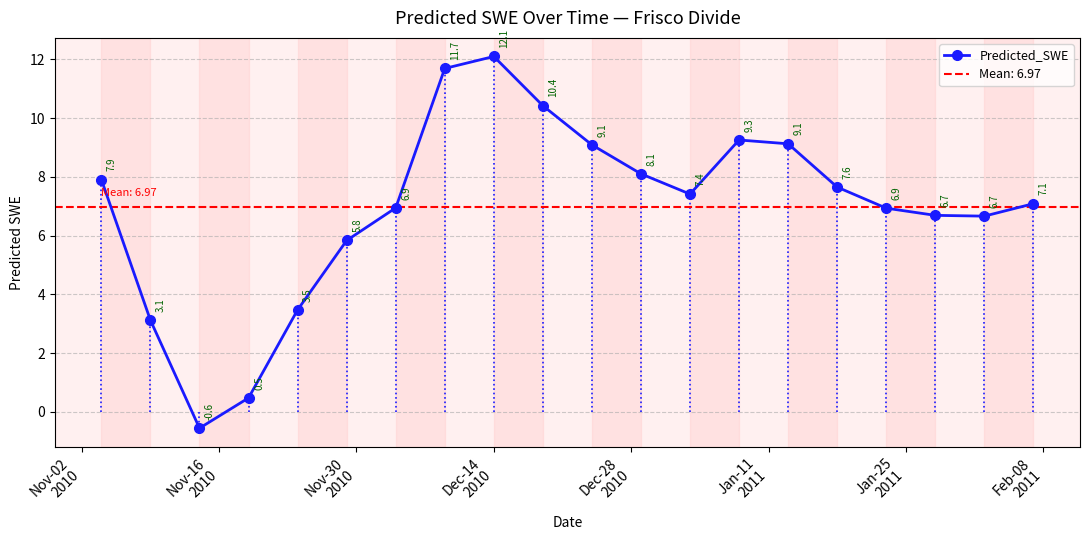

What is the value of the Predicted_SWE point at the 8th from the left?

11.7